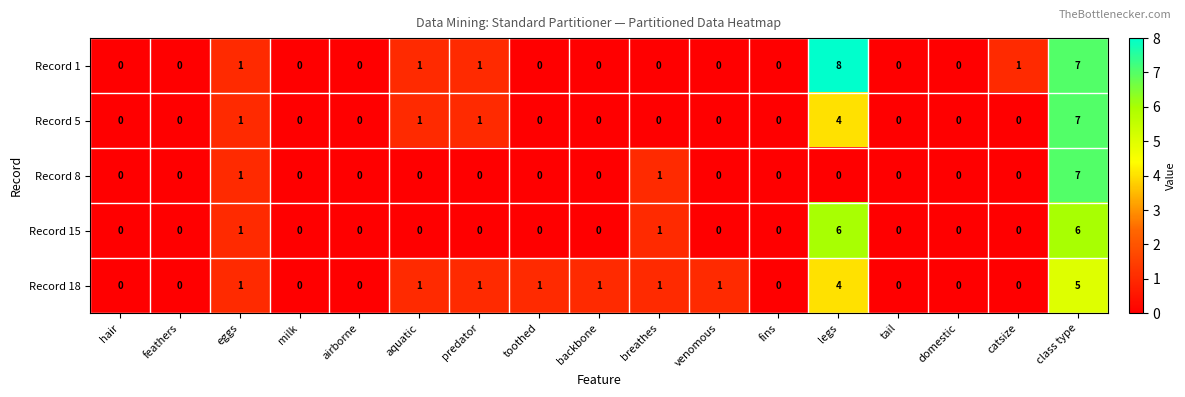

Is it true that Record 18 equals 1 at backbone?

True